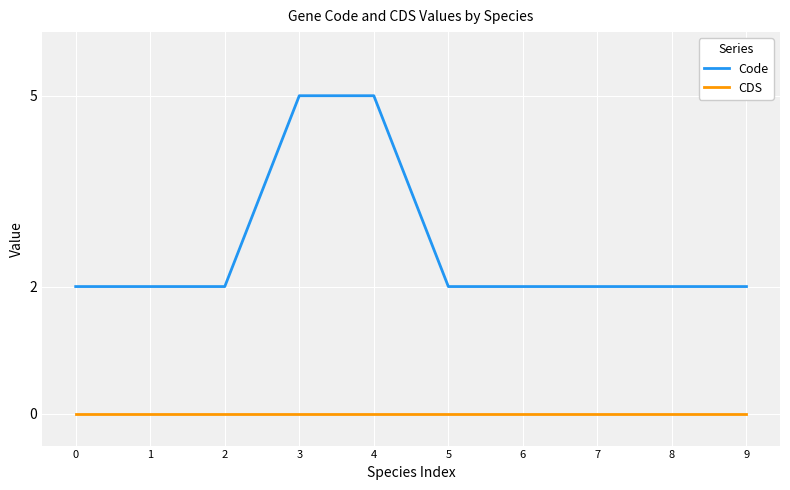

True or false: CDS and Code cross at least once.

False